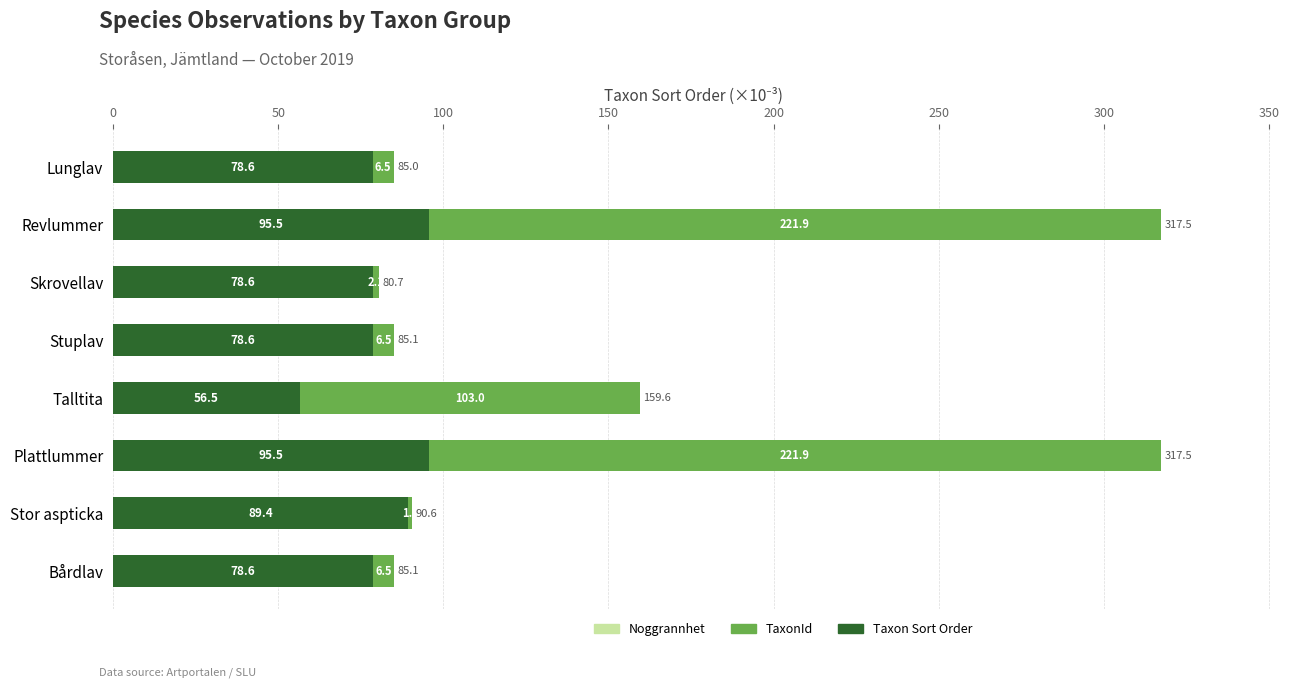

What is the total value across all series at Skrovellav?

80.7